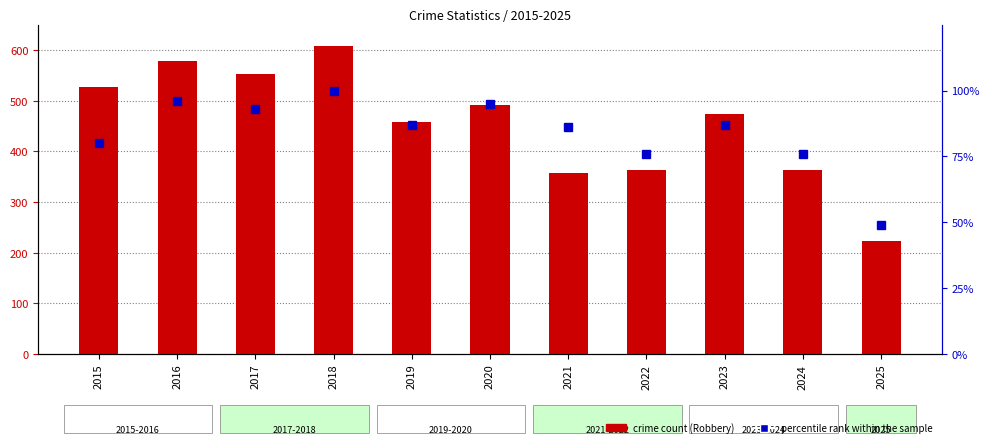

Rank the series at 2016 from highest to lowest value.

crime count, percentile rank within the sample